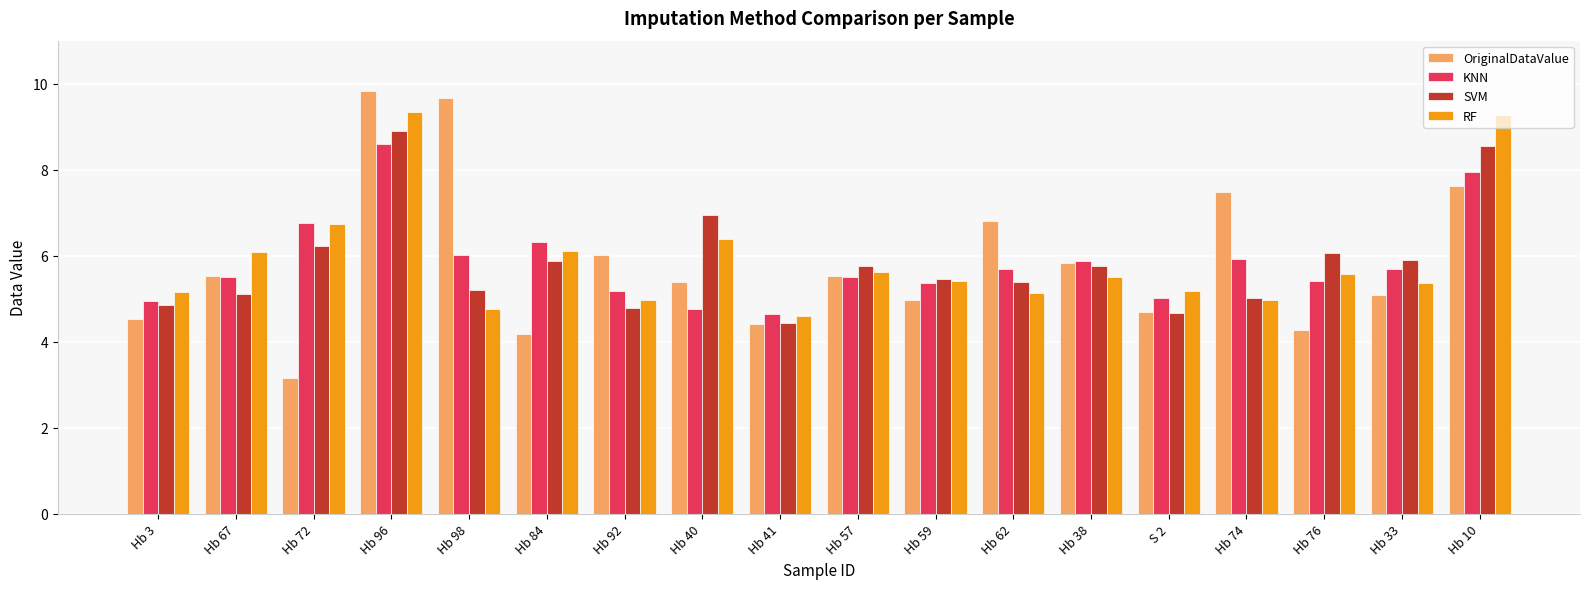

The RF series shows 11.4 at Hb 40. True or false?

False